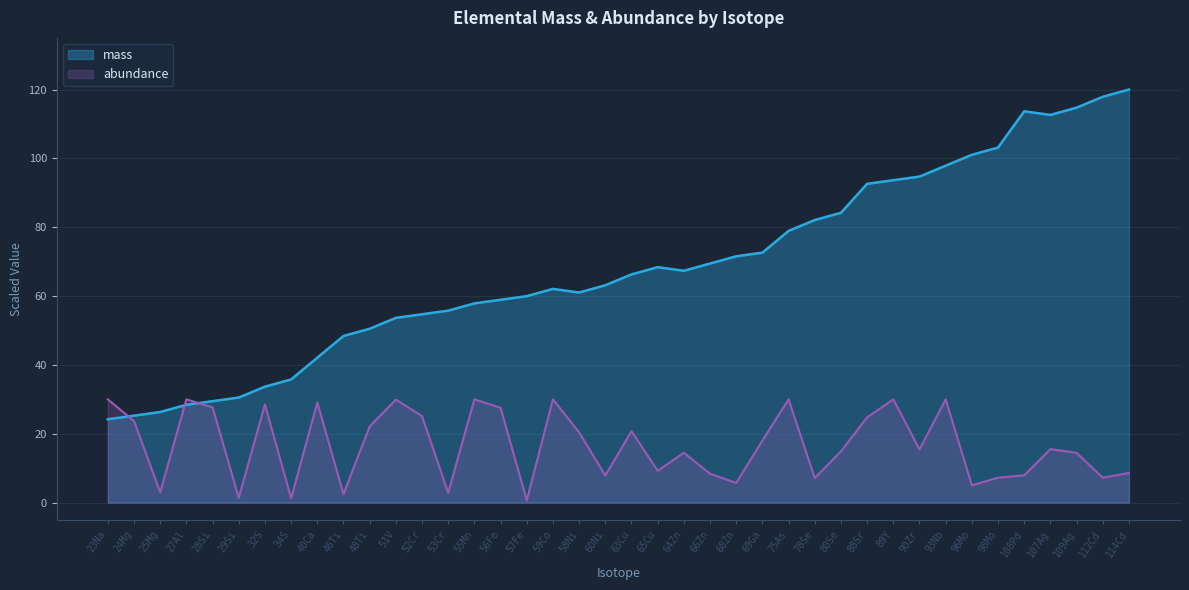

What is the total value across all series at 56Fe?

86.5